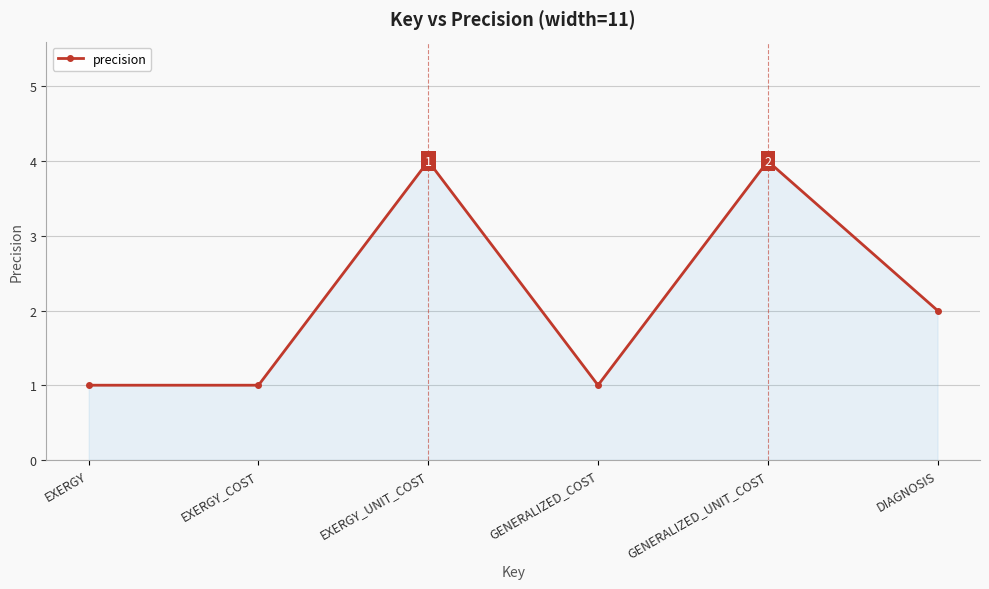

What is the label of the 6th point from the left?

DIAGNOSIS